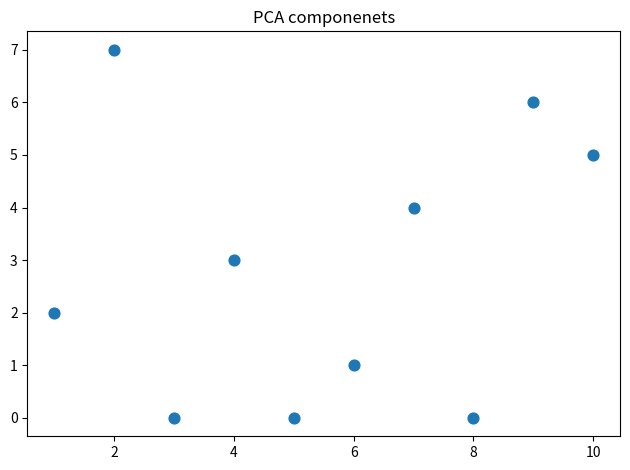

What is the average Y value?

3